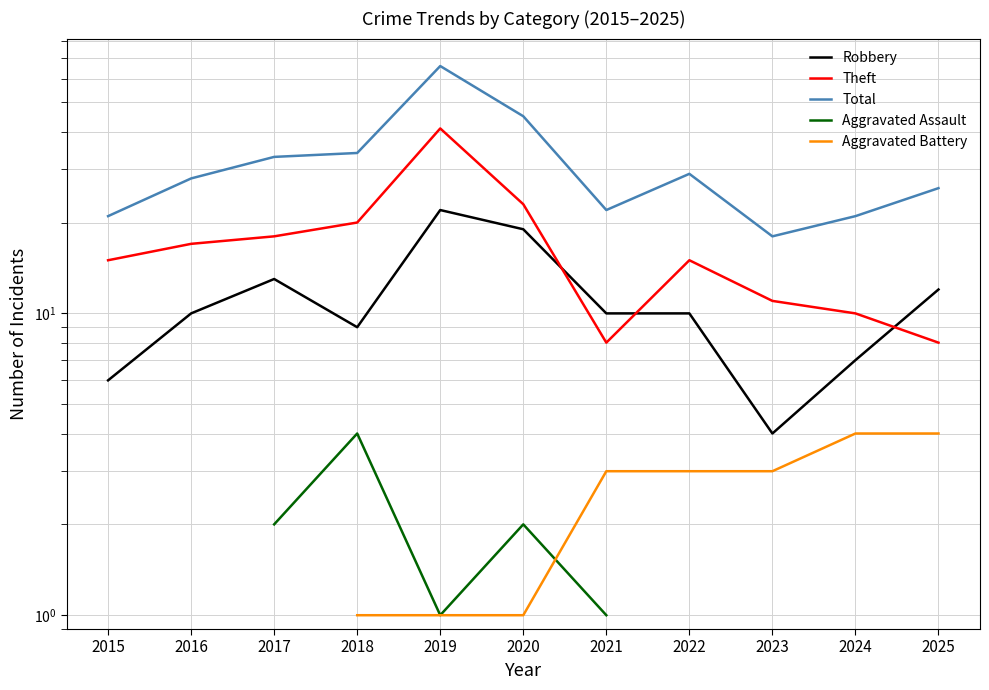

Which series has the largest range (max minus min)?

Total